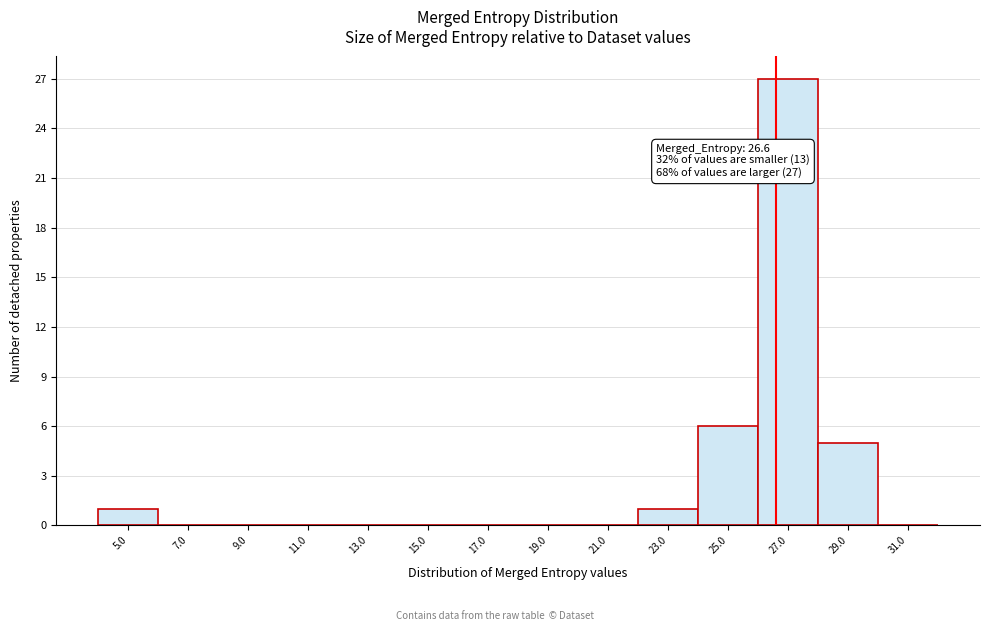

Which range on the x-axis has the tallest bar?

26 to 28